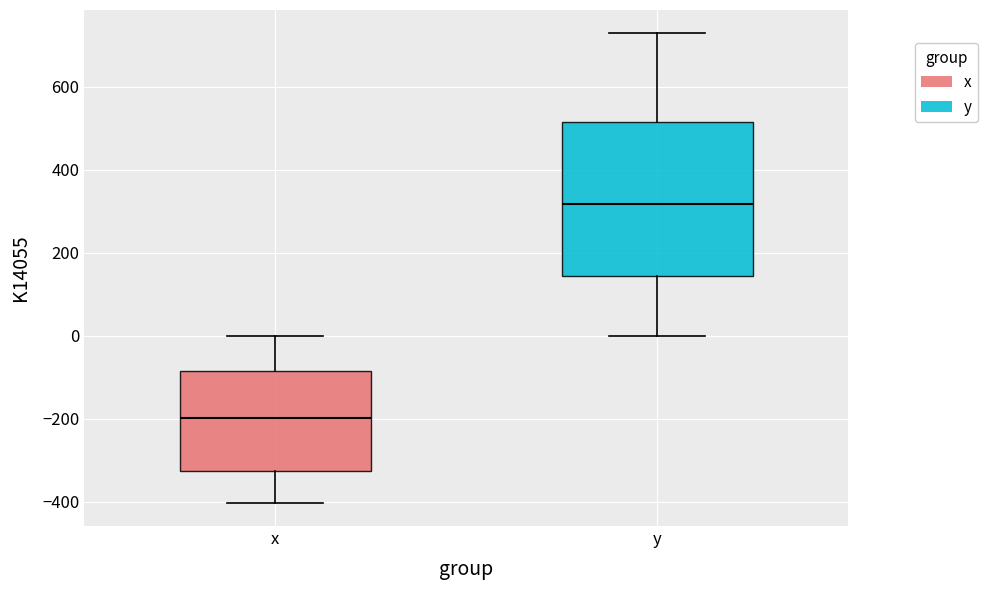

Reading left to right, transcribe this box plot: for each box, give where its median line is, the range the box spans, and where its two whiskers end, as read against the y-axis. The values are not printed on the chart, so give them approximately, as read against the axis.

x: median -200, box -320 to -80, whiskers -400 to 0
y: median 320, box 140 to 520, whiskers 0 to 720